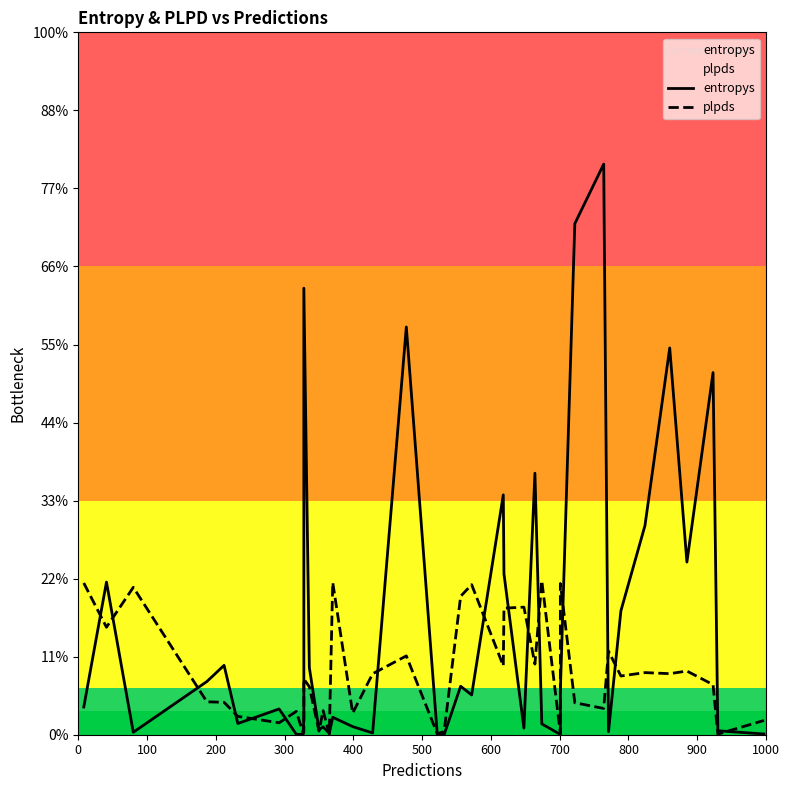

Is it true that entropys equals 0.6 at 100?

False